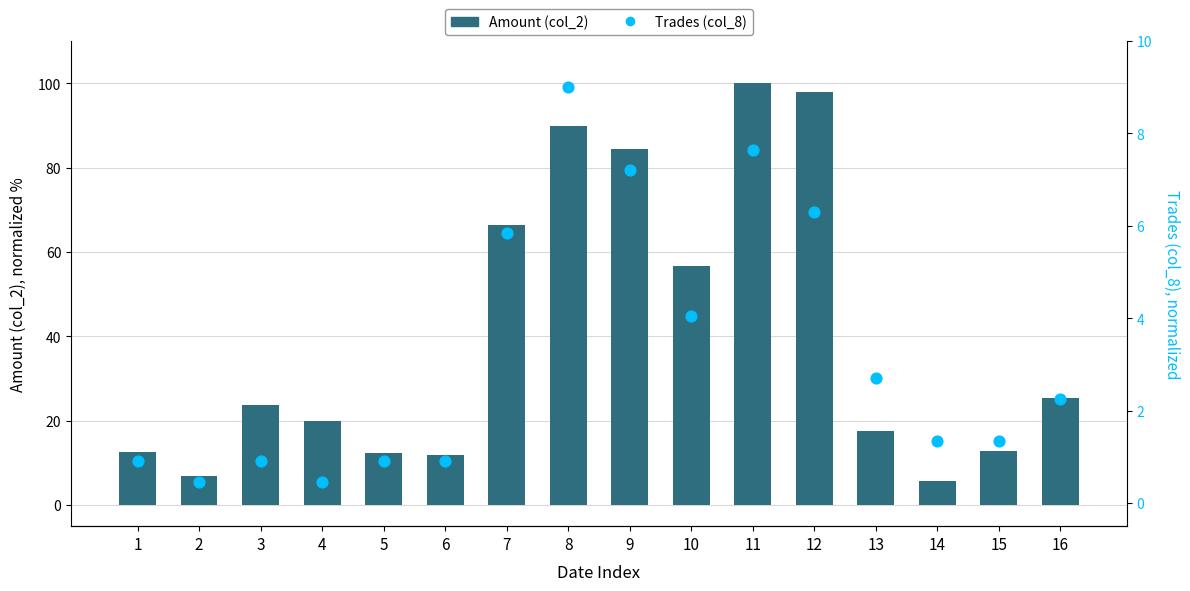

At which category is the sum across all series the highest?

11